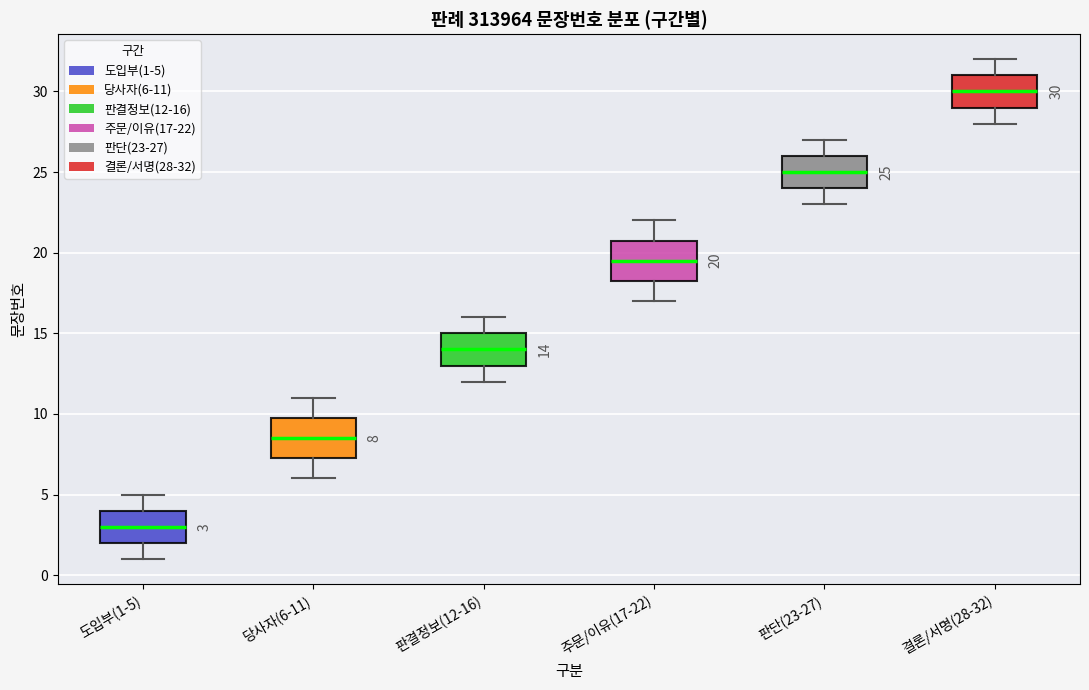

Which box's median line is the highest?

결론/서명(28-32)